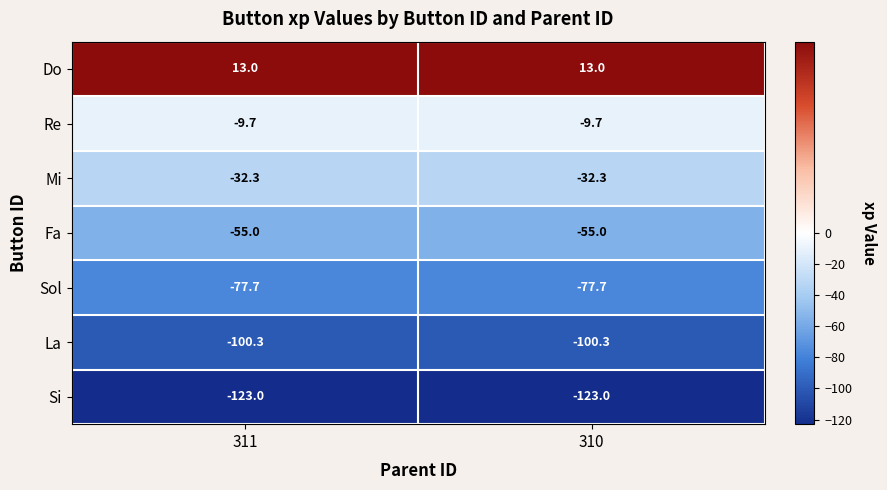

What is the total value across all series at 311?

-385.0